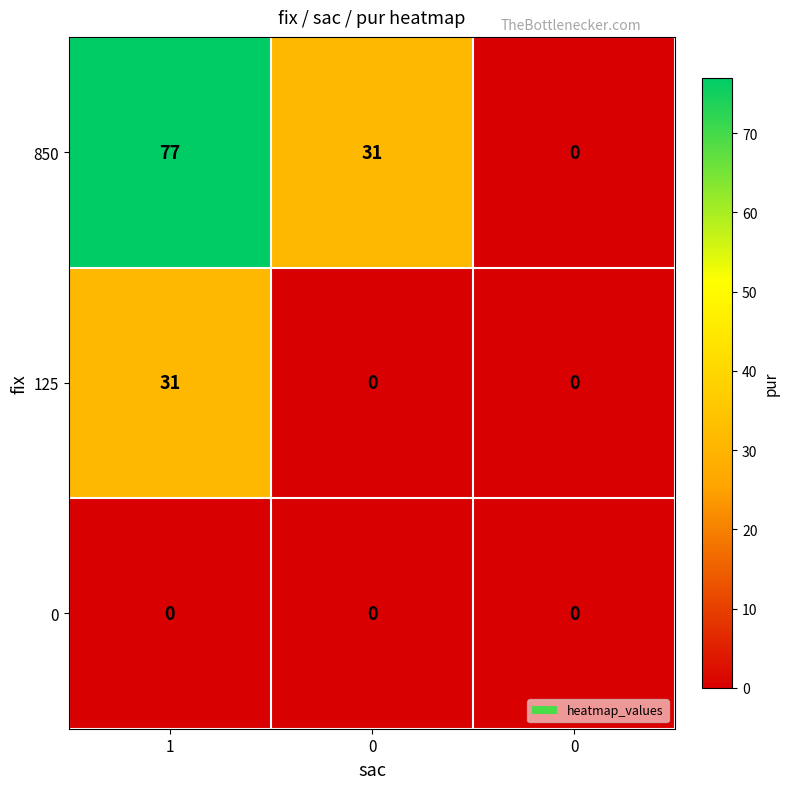

At 1, list the series in order from largest to smallest.

850, 125, 0